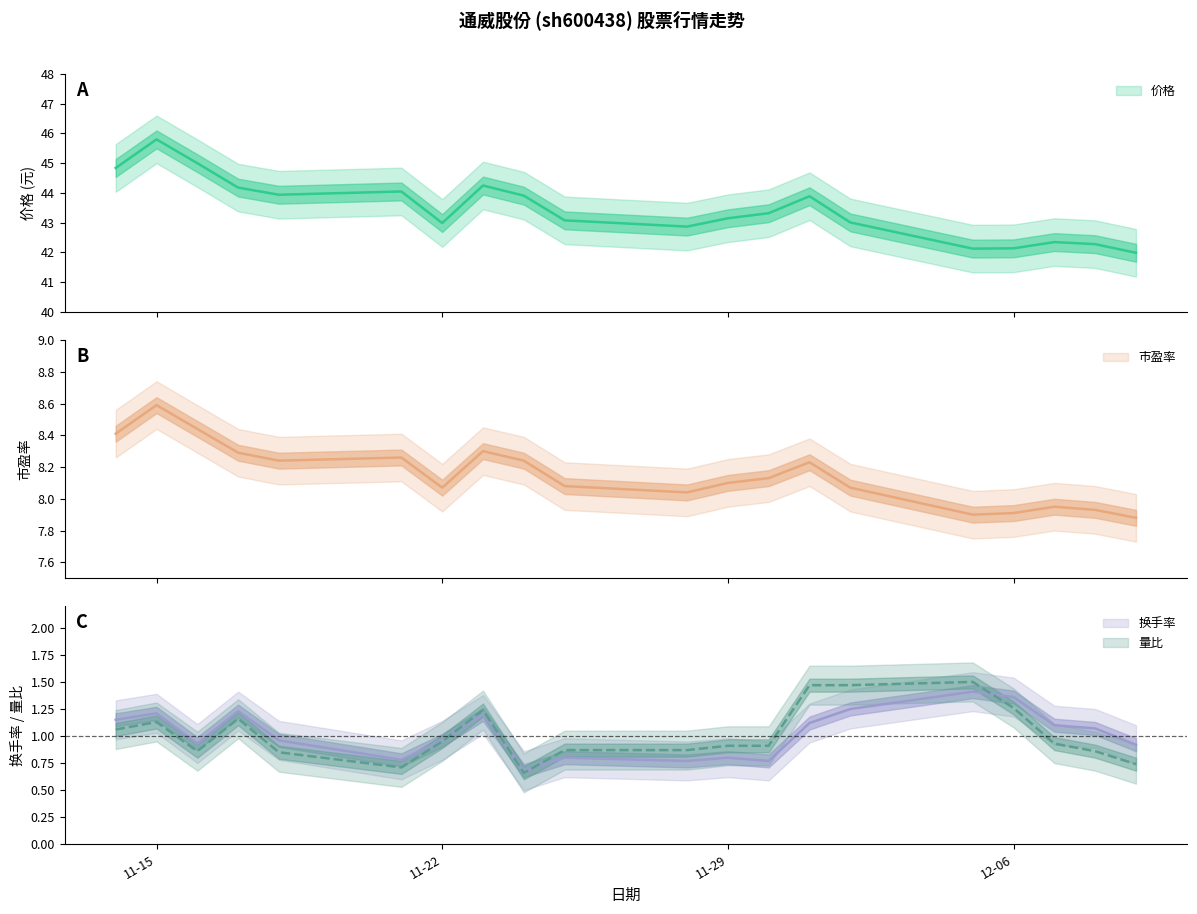

Which series has the largest range (max minus min)?

价格